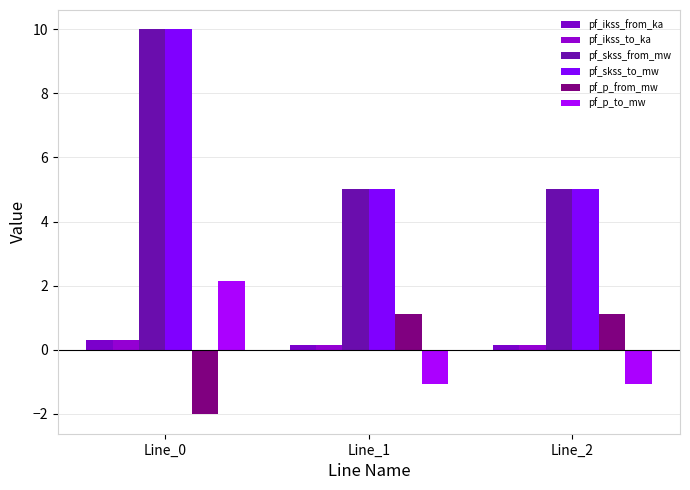

How many categories are shown in the chart?

3